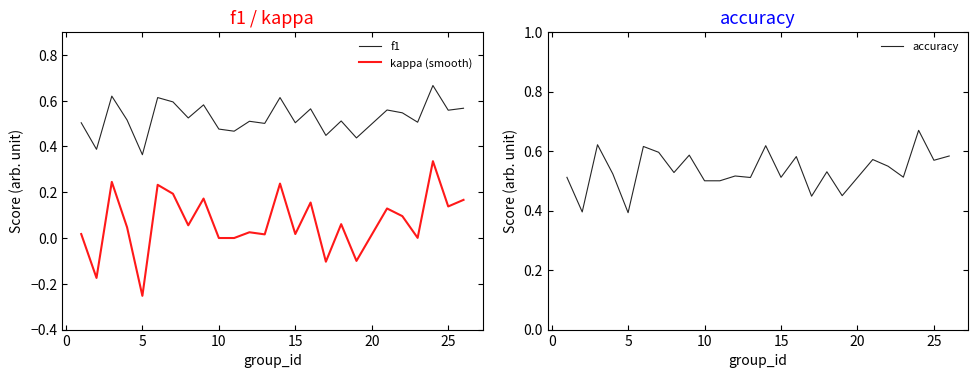

How many interior local peaks does the kappa (smooth) series have?

9